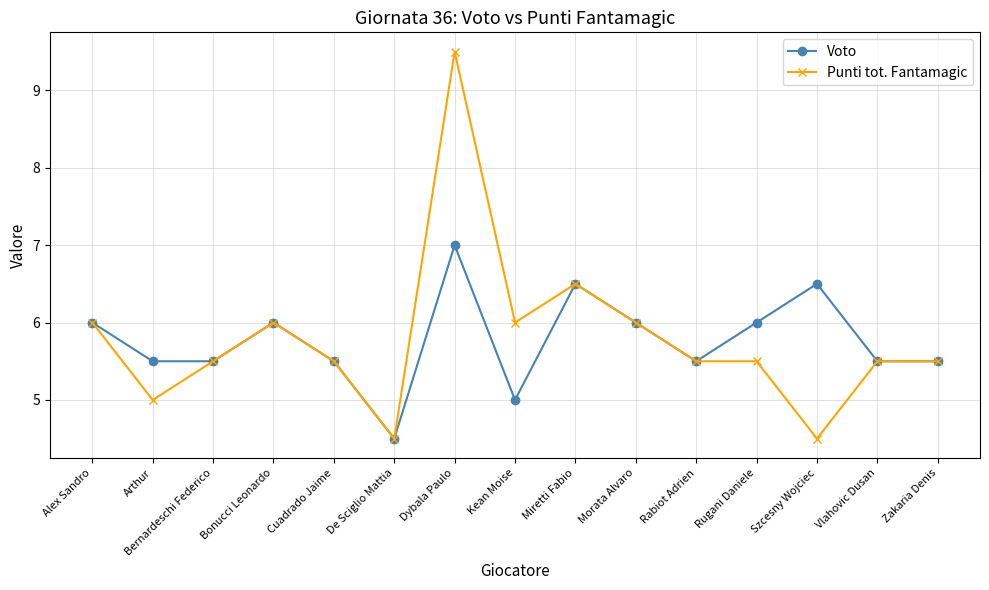

How many distinct data groups are displayed?

2